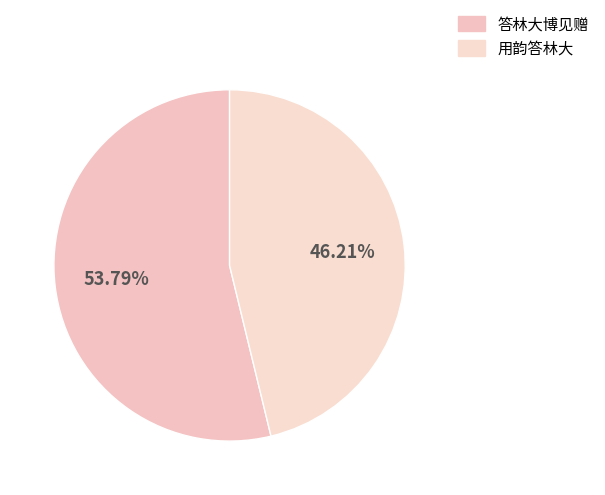

What percentage is the 用韵答林大 slice, to the nearest percent?

46%